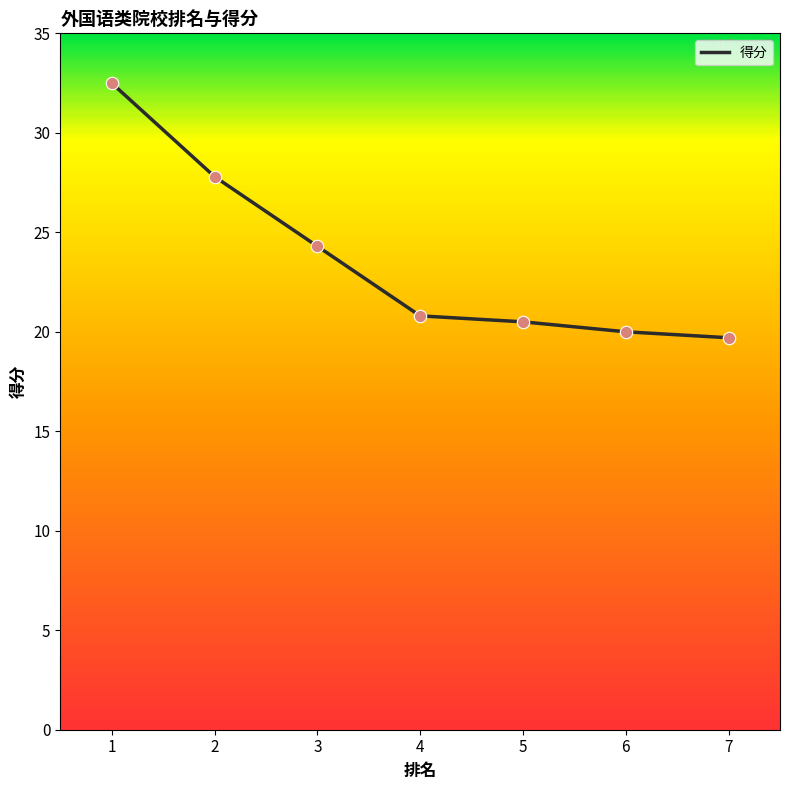

What is the change in value from 3 to 4?

-3.5